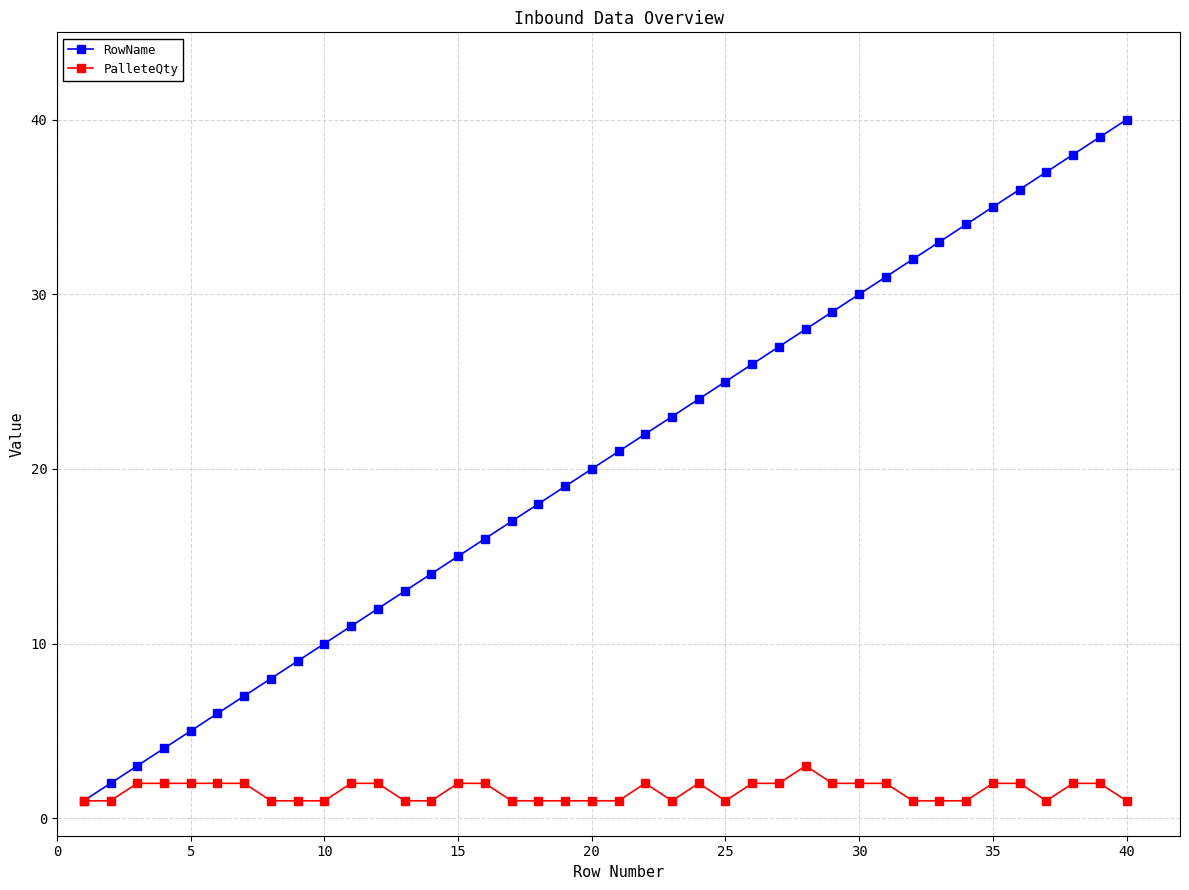

List the series in order of their overall mean, lowest first.

PalleteQty, RowName